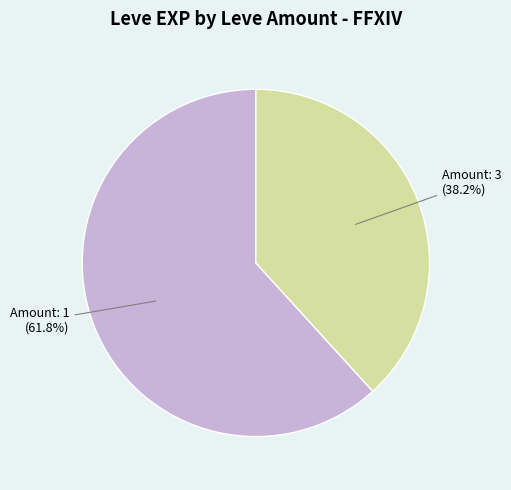

Does any single category account for the majority?

Yes